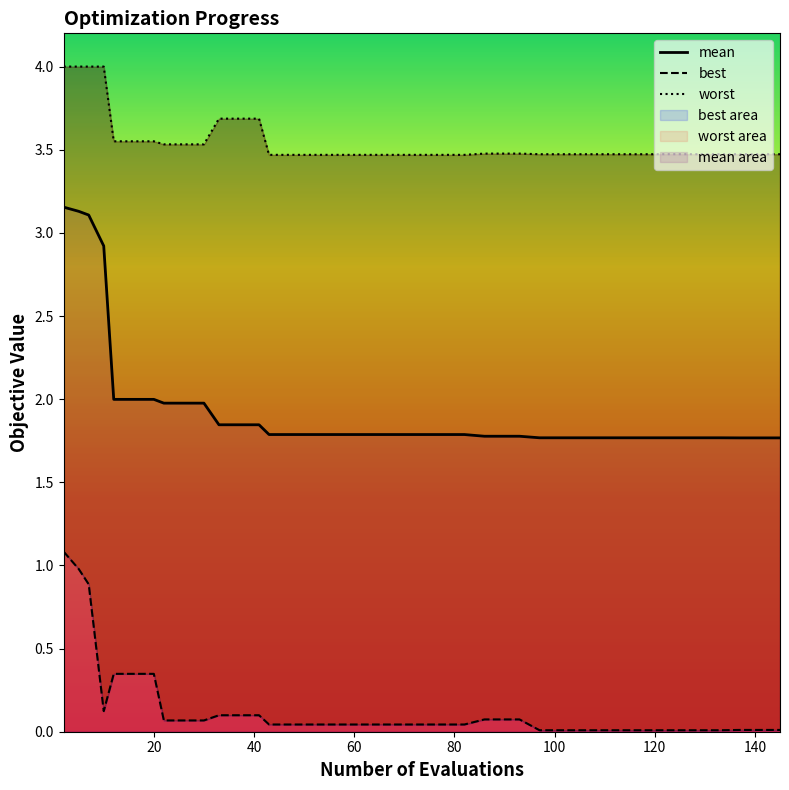

The value of best at 80 is 0.6. True or false?

False